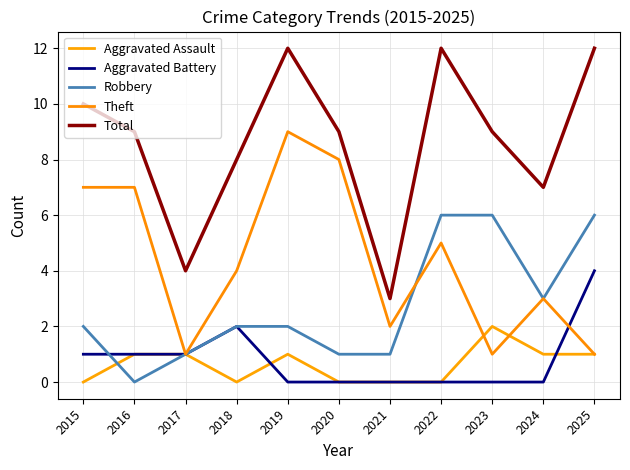

What is the sum of all Aggravated Battery values?

9